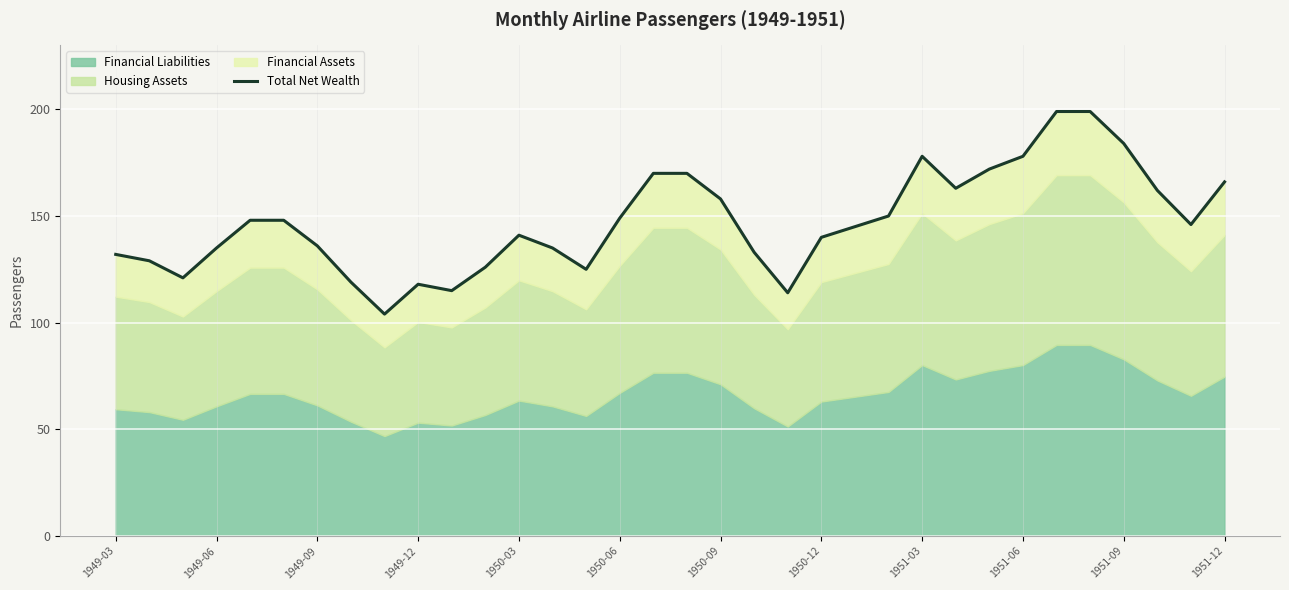

What is the smallest value displayed?

104